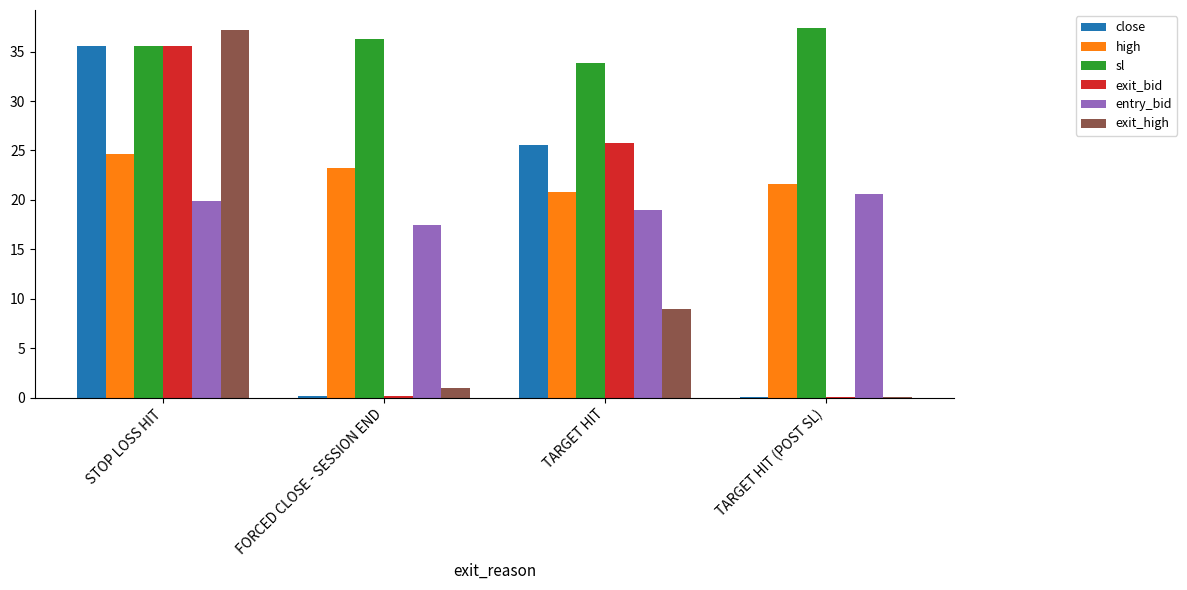

Which series changed the most between STOP LOSS HIT and TARGET HIT (POST SL)?

exit_high